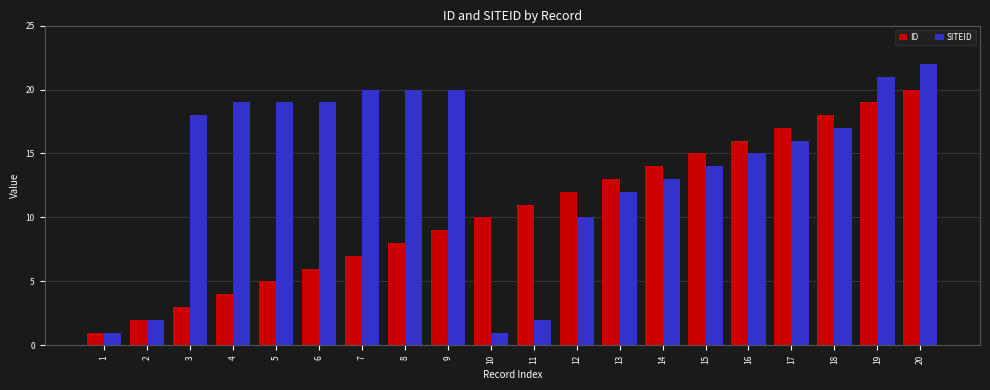

The value of SITEID at 6 is 19. True or false?

True